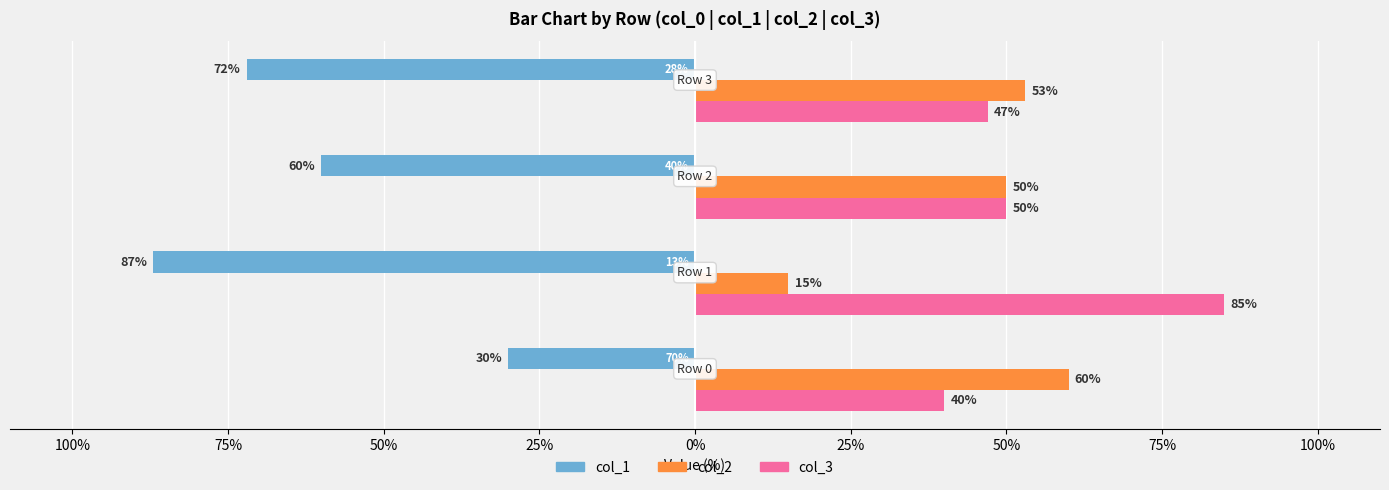

What are all the series names shown in the legend?

col_1, col_2, col_3